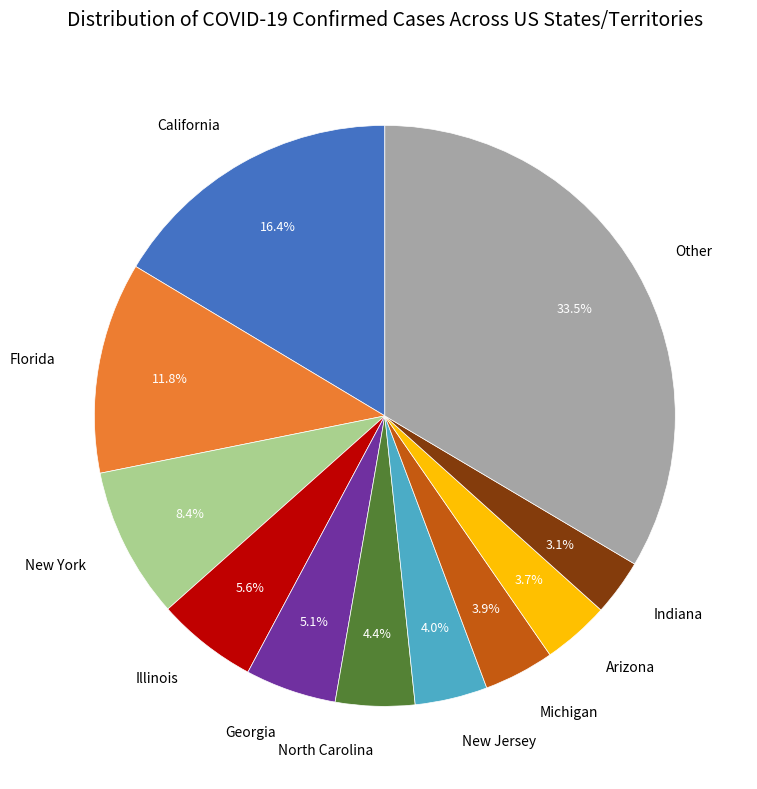

Which category has the biggest portion of the pie?

Other